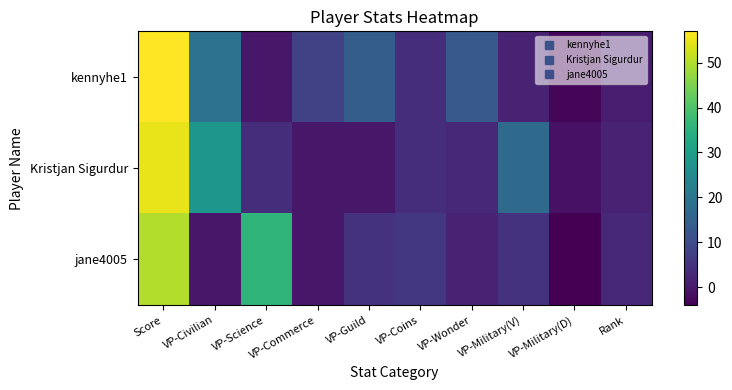

At how many categories does at least one series exceed 20?

3